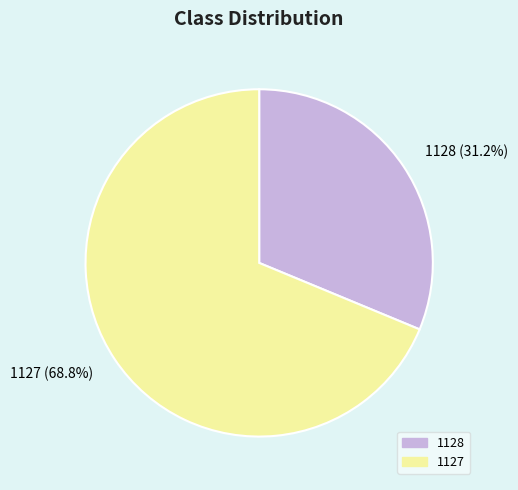

Approximately how many times larger is the value at 1127 compared to 1128?

2.2